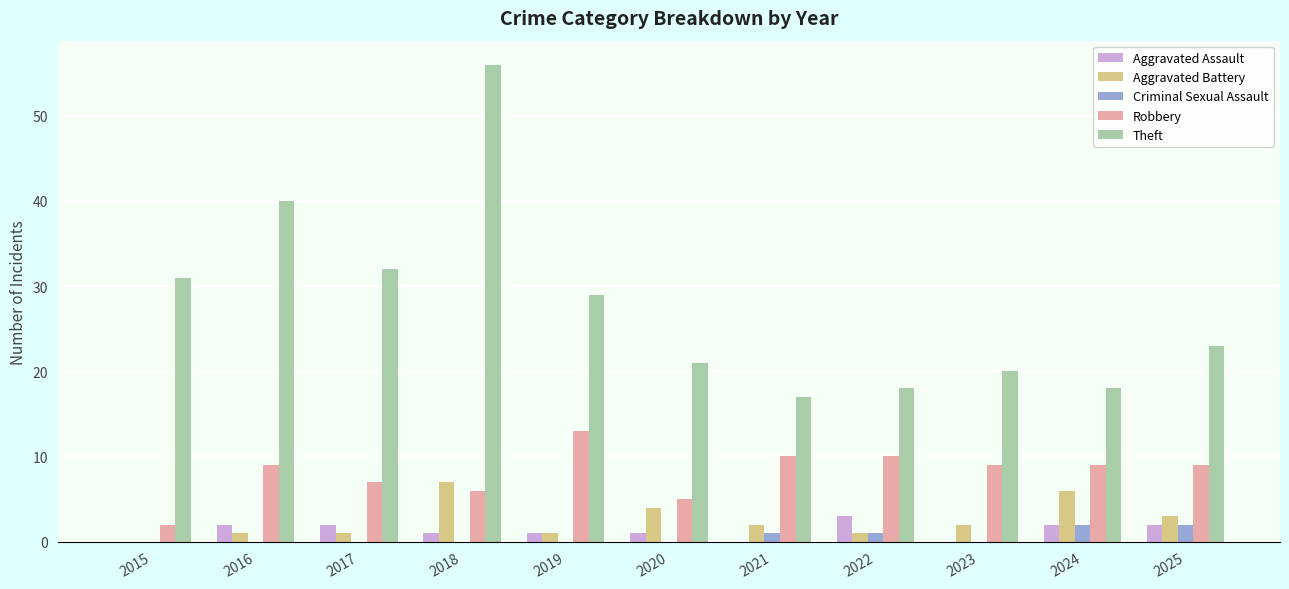

Which category has the highest value across all series?

2018